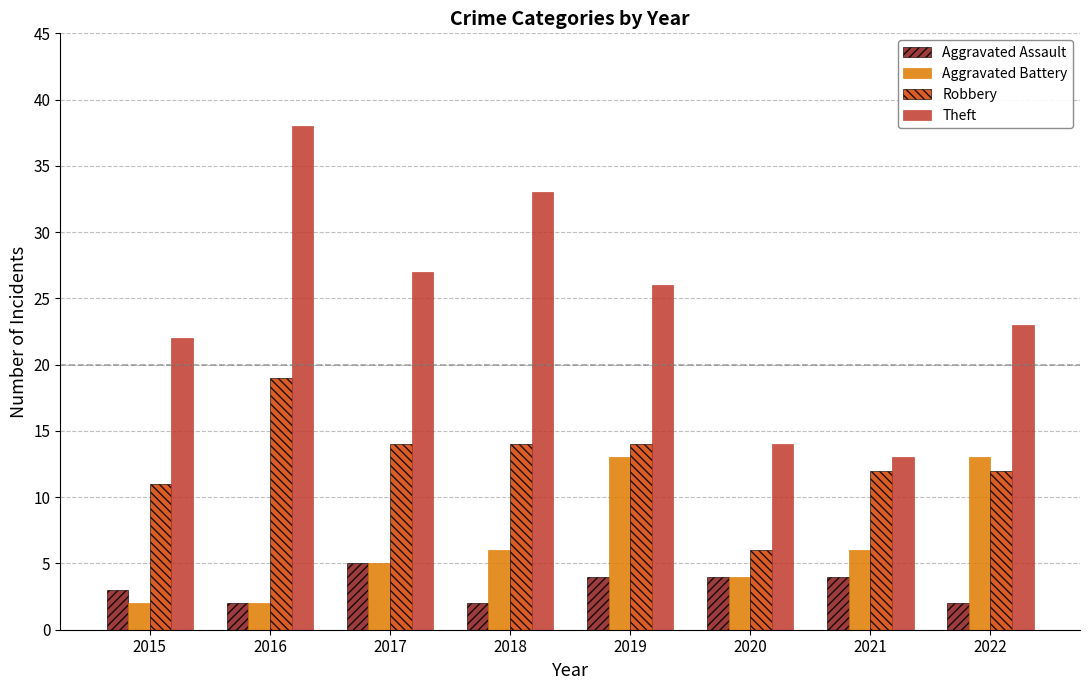

Rank the series by their maximum value, from highest to lowest.

Theft, Robbery, Aggravated Battery, Aggravated Assault